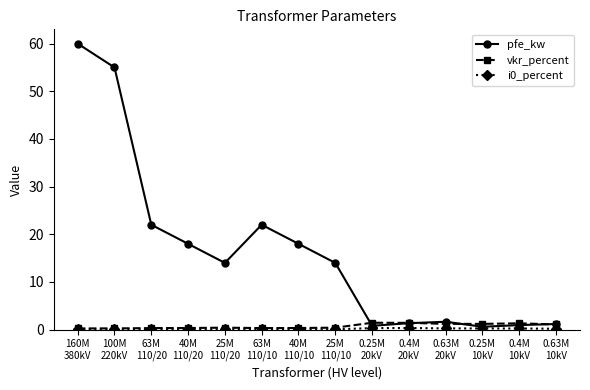

What is the maximum value for pfe_kw?

60.0